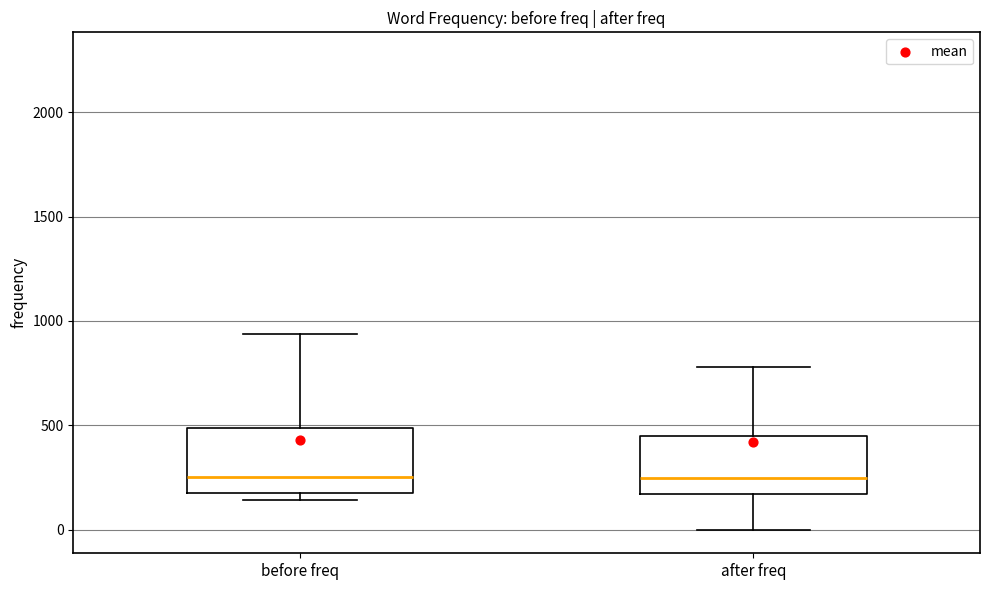

Reading left to right, transcribe this box plot: for each box, give where its median line is, the range the box spans, and where its two whiskers end, as read against the y-axis. The values are not printed on the chart, so give them approximately, as read against the axis.

before freq: median 250, box 150 to 500, whiskers 150 (just below the box's lower edge) to 950
after freq: median 250, box 150 to 450, whiskers 0 to 800